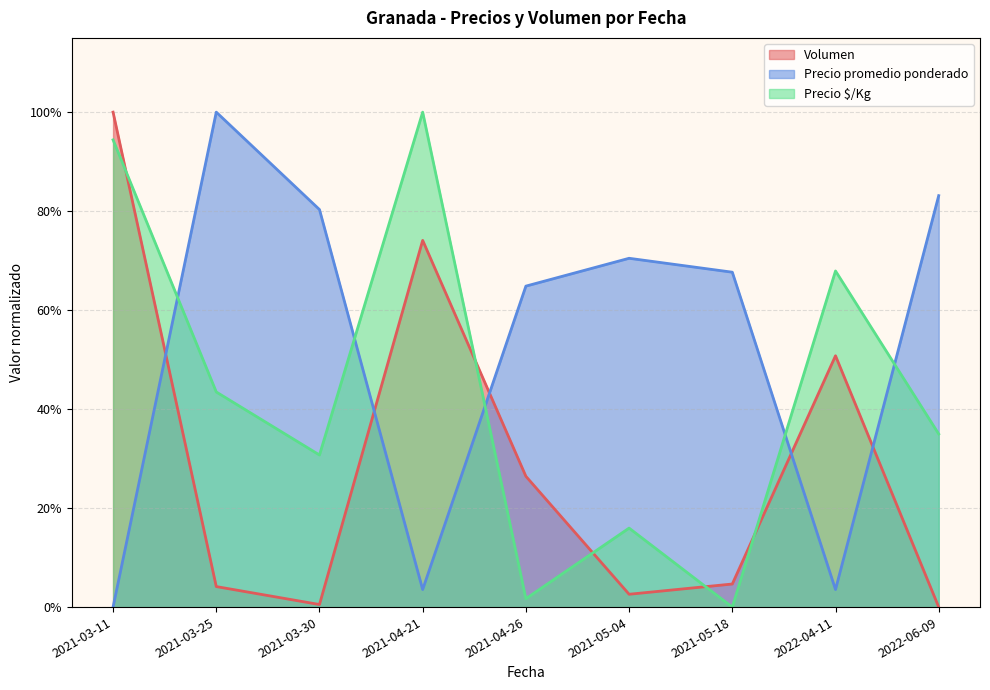

Reading left to right, extract all data points from this chart.

Volumen: 1.0	0.0	0.0	0.7	0.3	0.0	0.0	0.5	0.0
Precio promedio ponderado: 0.0	1.0	0.8	0.0	0.6	0.7	0.7	0.0	0.8
Precio $/Kg: 0.9	0.4	0.3	1.0	0.0	0.2	0.0	0.7	0.3